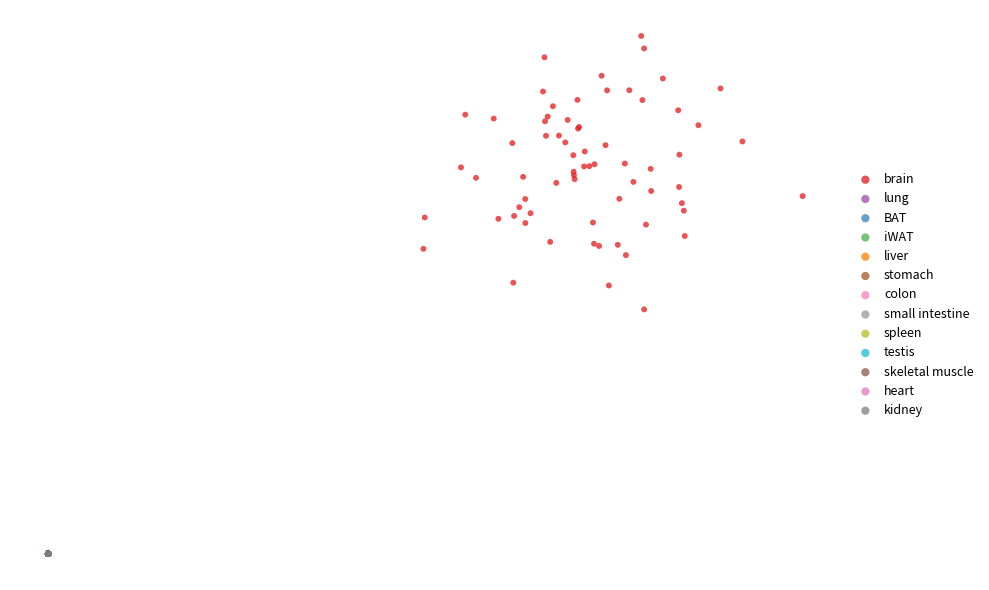

Which series has the widest spread of Y values?

brain